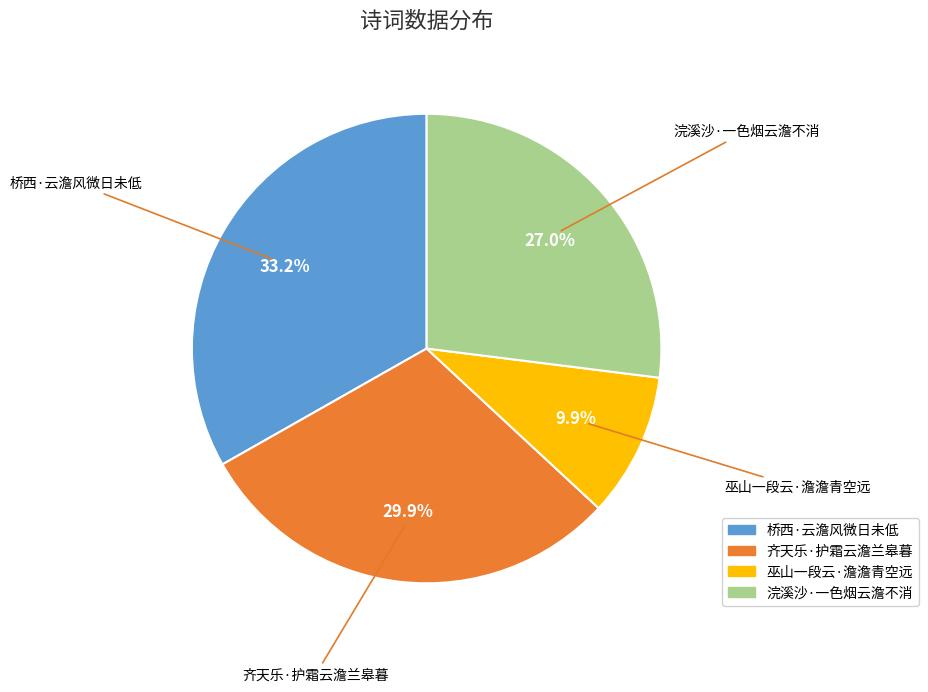

Is it true that 浣溪沙·一色烟云澹不消 is 18% of the pie?

False